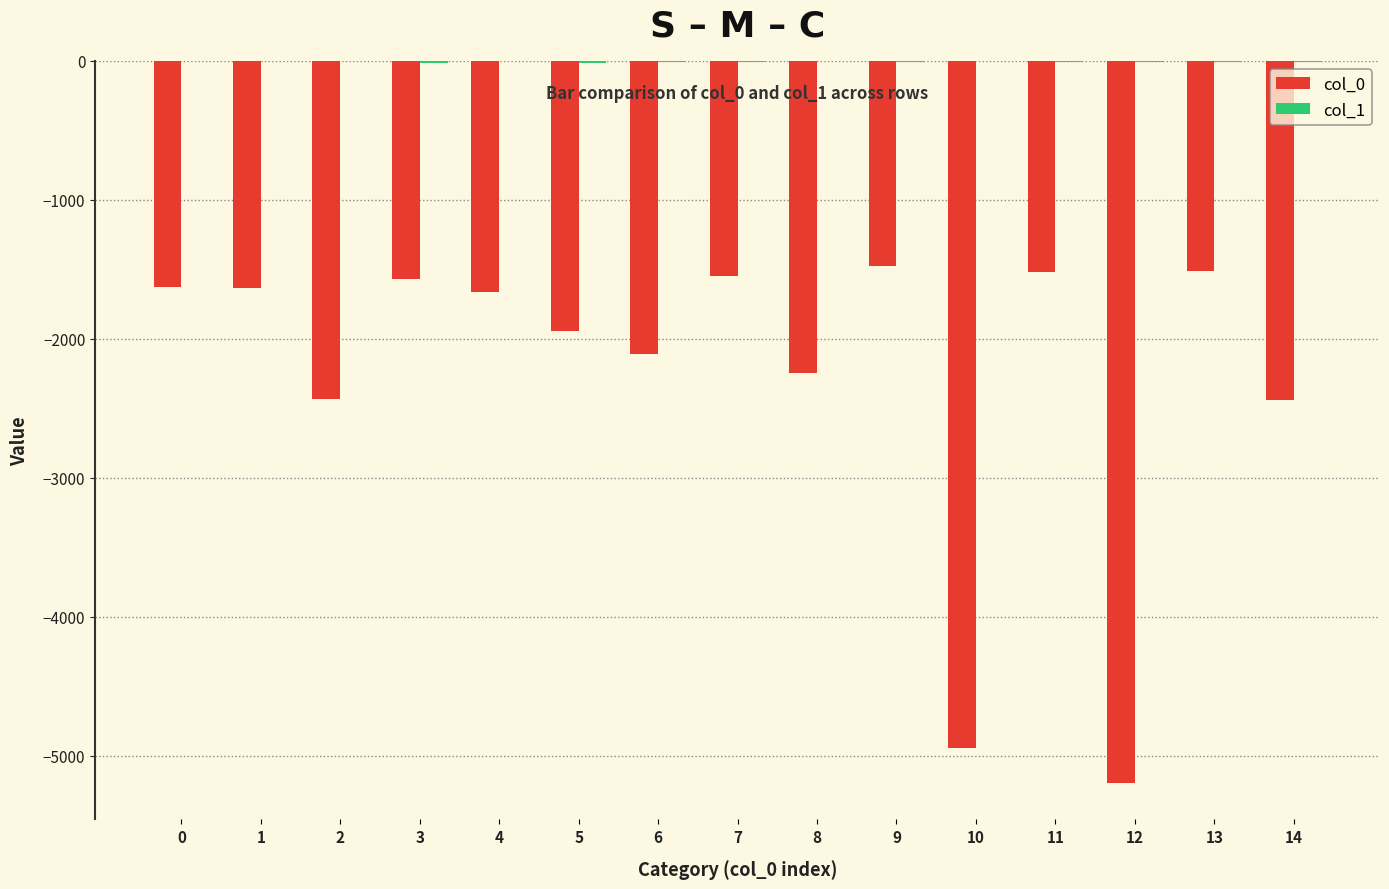

The value of col_0 at 6 is -2107. True or false?

True